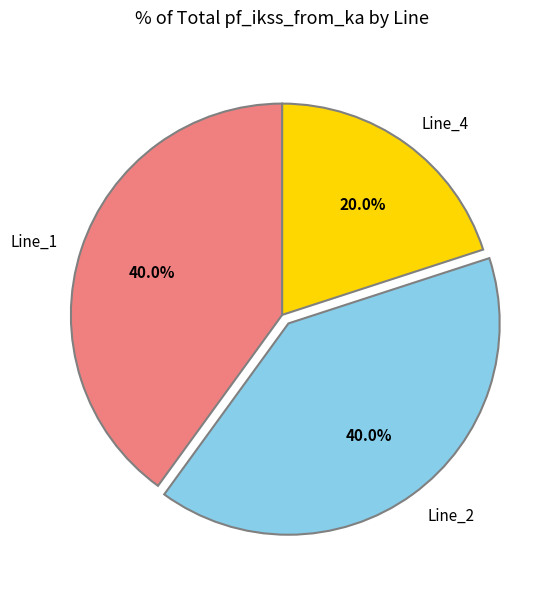

Combined, do Line_1 and Line_2 account for over 50%?

Yes